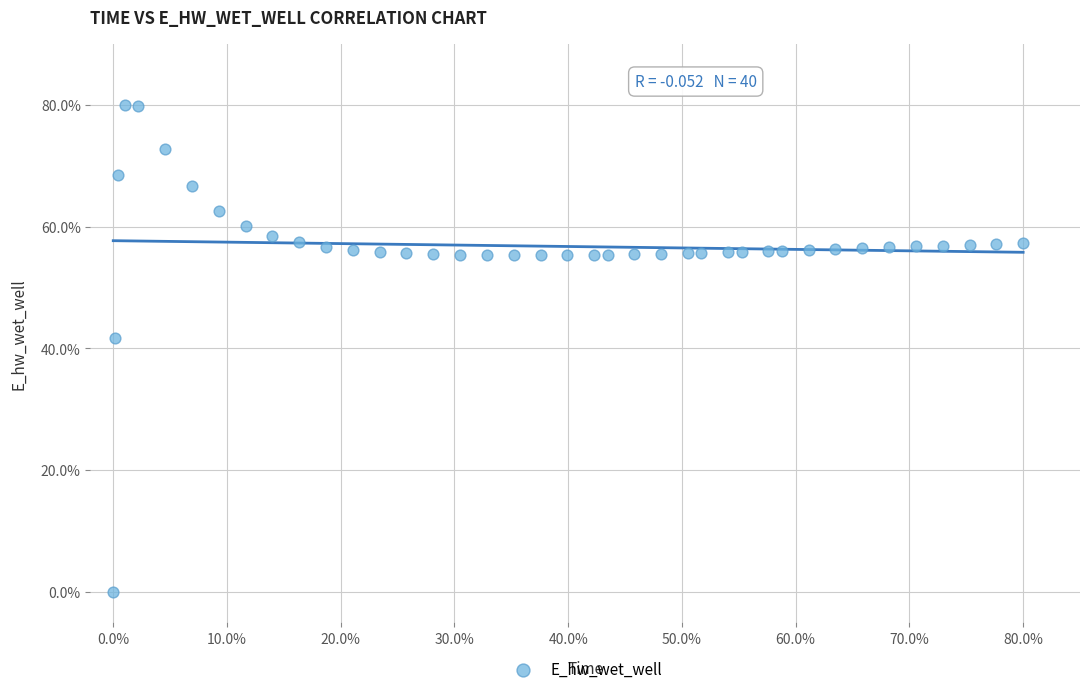

What Y value in the scatter plot is closest to 40?

41.8